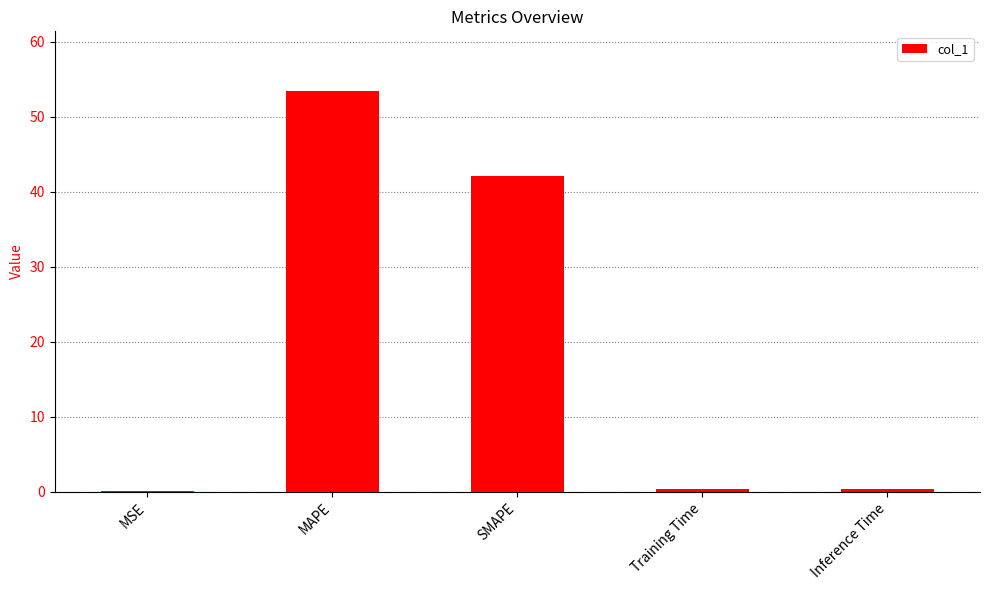

What is the sum of the values at MAPE and MSE?

53.5